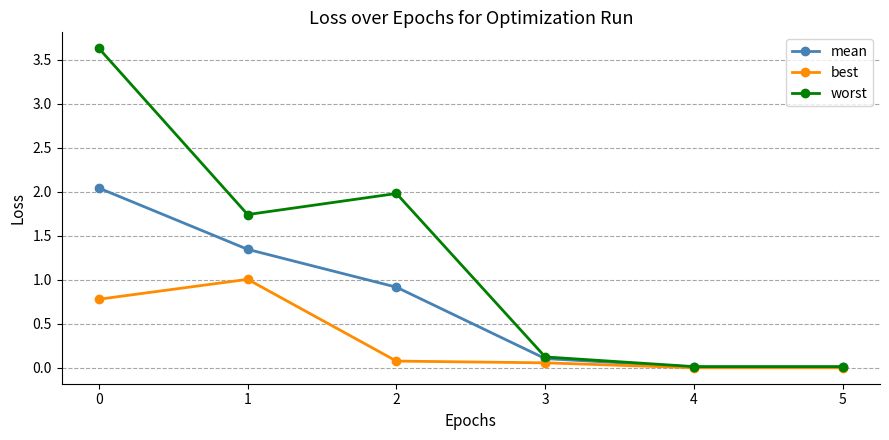

Rank the series by their average value, from lowest to highest.

best, mean, worst